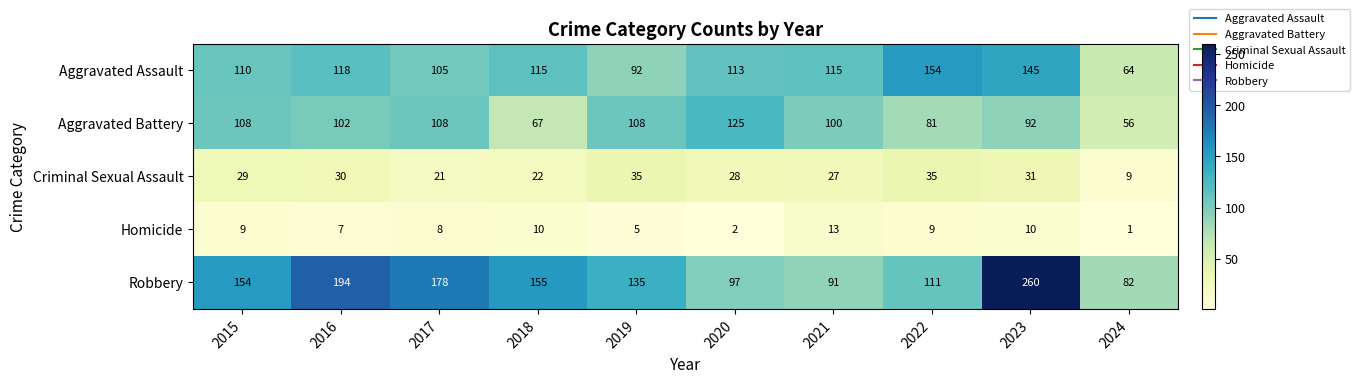

Is it true that Aggravated Assault equals 105 at 2017?

True